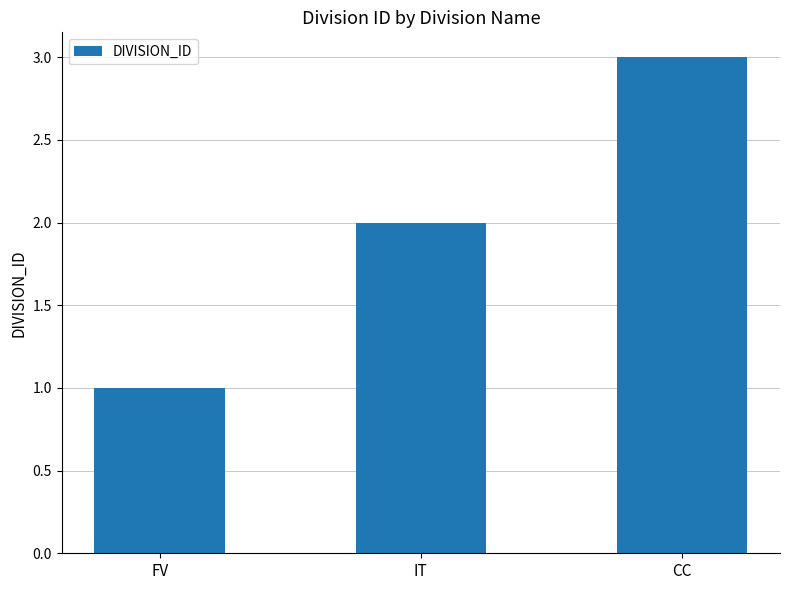

Reading right to left, what are all the values shown in this chart?

3	2	1